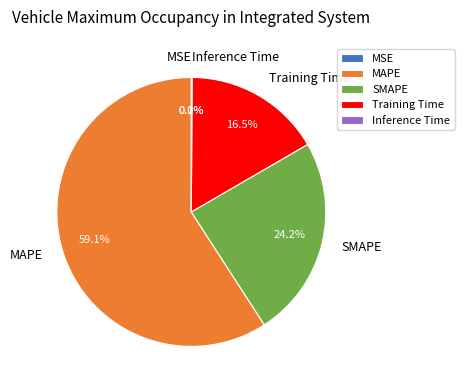

Which category has the smallest portion of the pie?

MSE